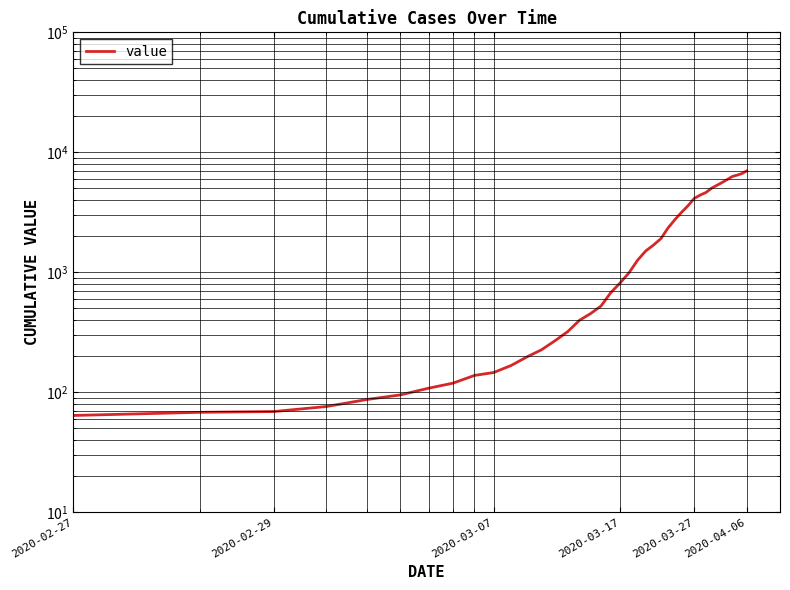

Reading left to right, what are all the values shown in this chart?

64	68	69	76	87	95	108	119	138	146	167	197	226	269	320	398	452	523	677	816	993	1261	1505	1686	1908	2344	2752	3165	3589	4125	4399	4625	5025	5314	5617	5947	6295	6460	6657	6995